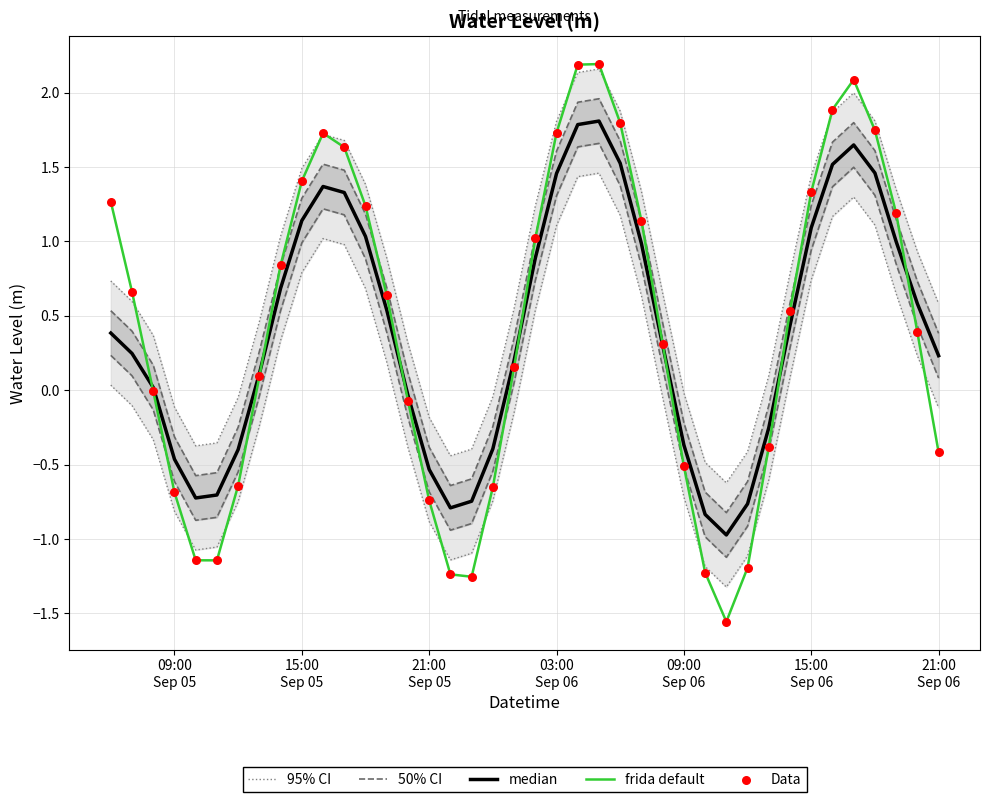

Which series has the largest Y range (max minus min)?

frida default